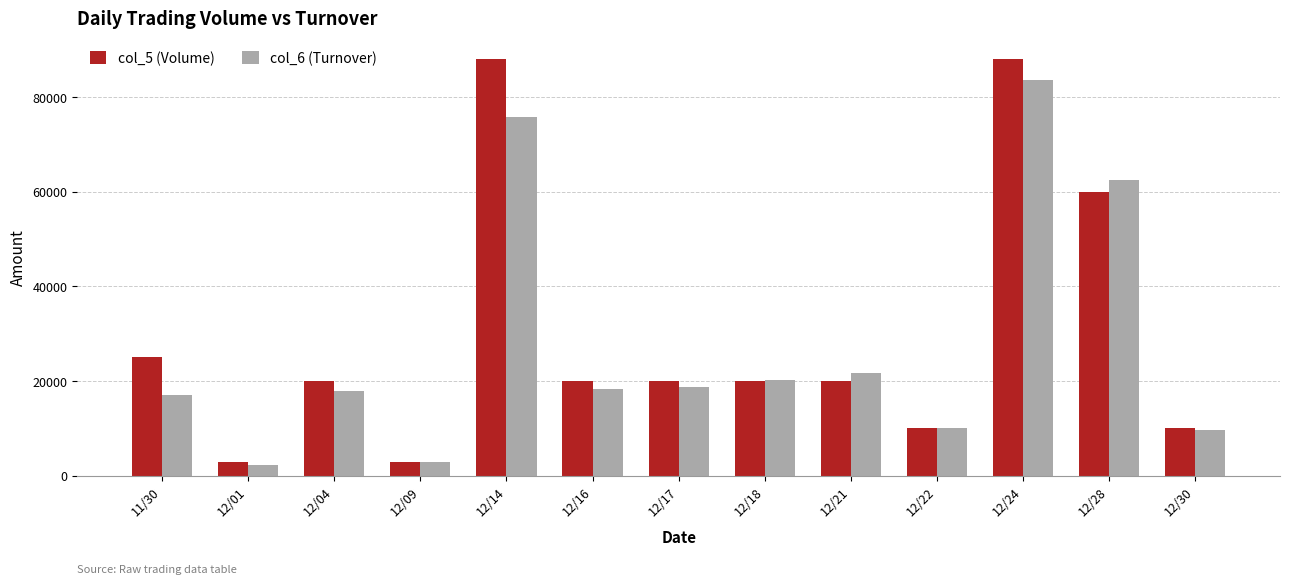

What is the minimum value for col_5 (Volume)?

3000